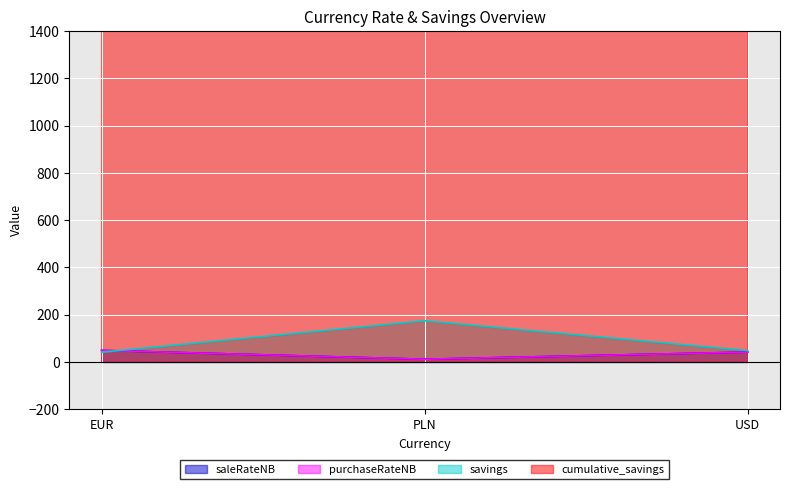

What are all the series names shown in the legend?

saleRateNB, purchaseRateNB, savings, cumulative_savings